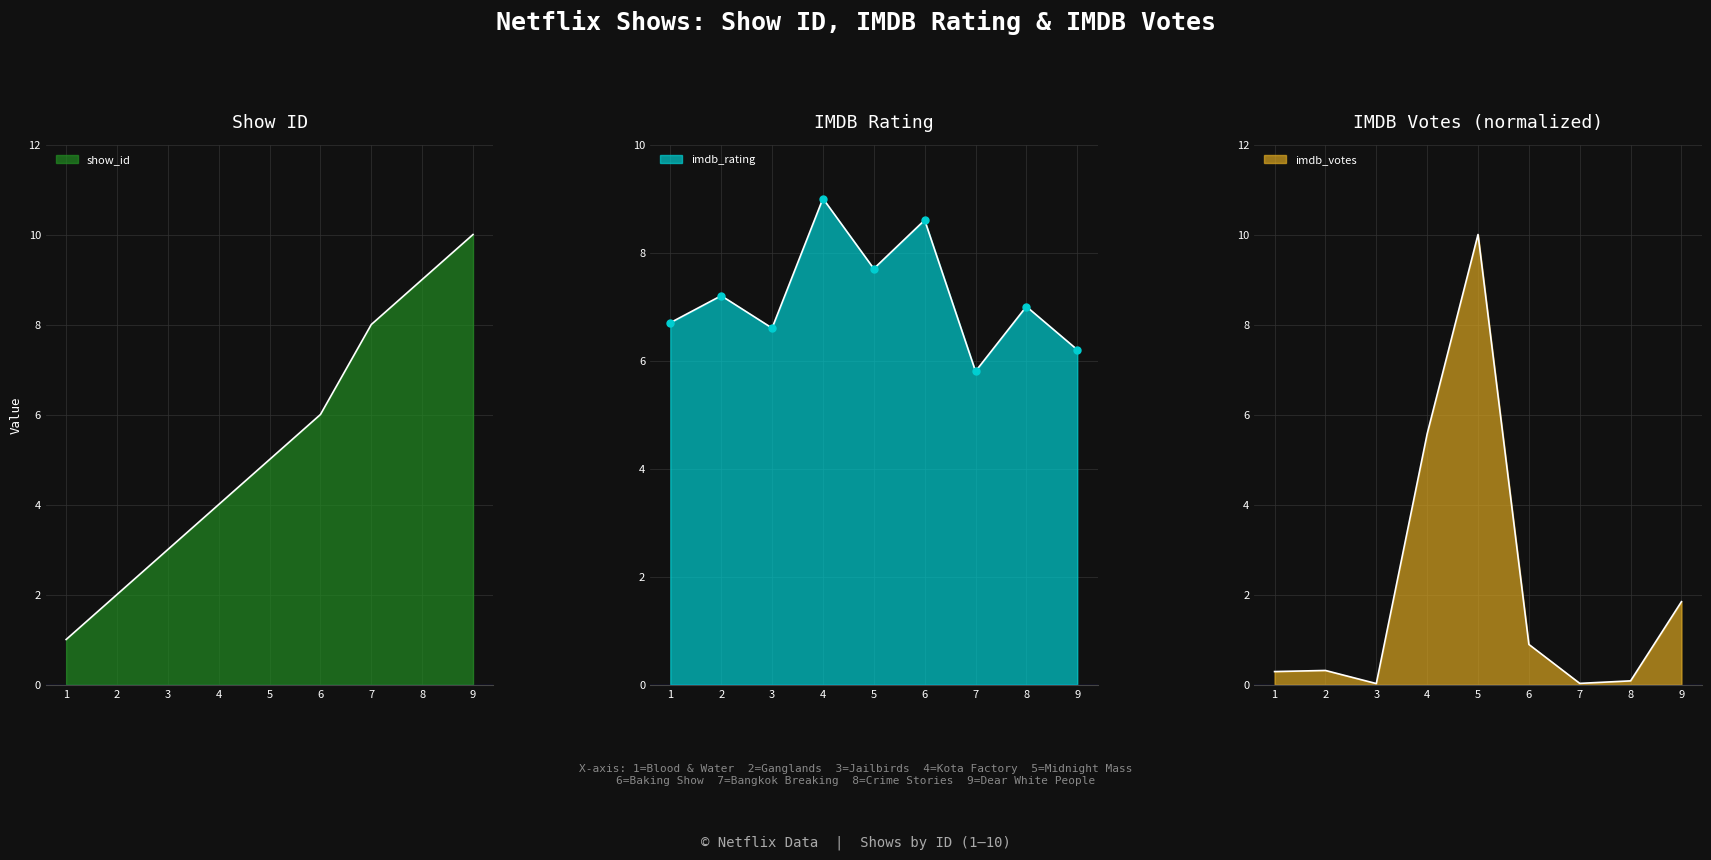

List the labels in order of imdb_votes value, largest first.

5, 4, 9, 6, 2, 1, 8, 7, 3